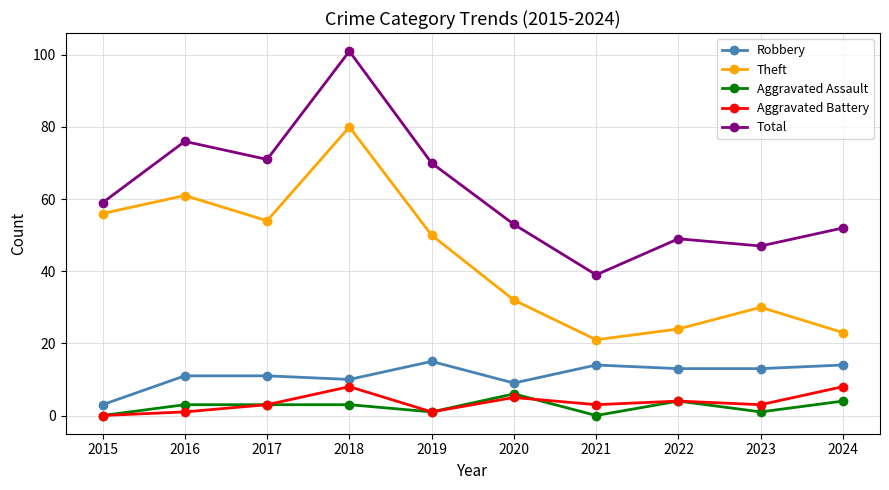

Reading right to left, list all the values displayed in this chart.

Robbery: 14	13	13	14	9	15	10	11	11	3
Theft: 23	30	24	21	32	50	80	54	61	56
Aggravated Assault: 4	1	4	0	6	1	3	3	3	0
Aggravated Battery: 8	3	4	3	5	1	8	3	1	0
Total: 52	47	49	39	53	70	101	71	76	59